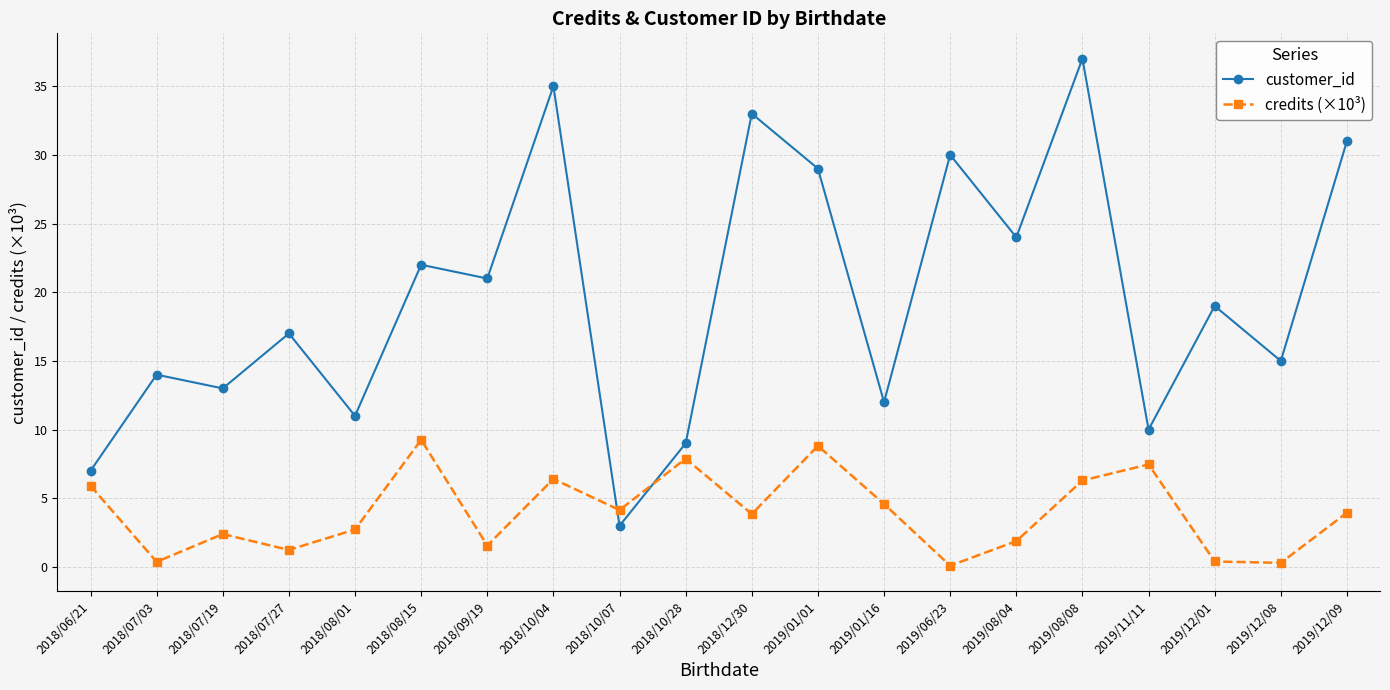

Which label corresponds to the largest value in the chart?

2019/08/08